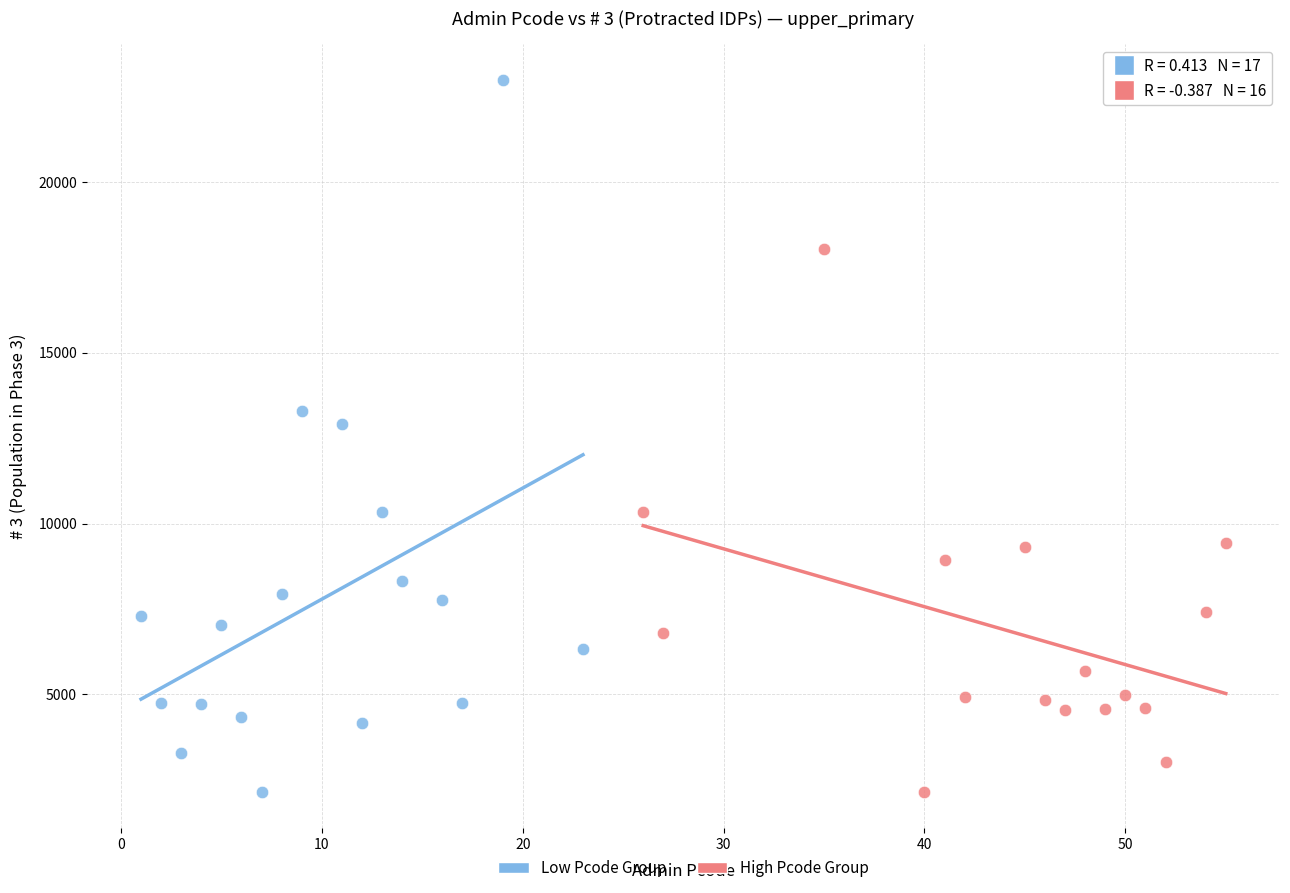

Which series has the widest spread of Y values?

Low Pcode Group